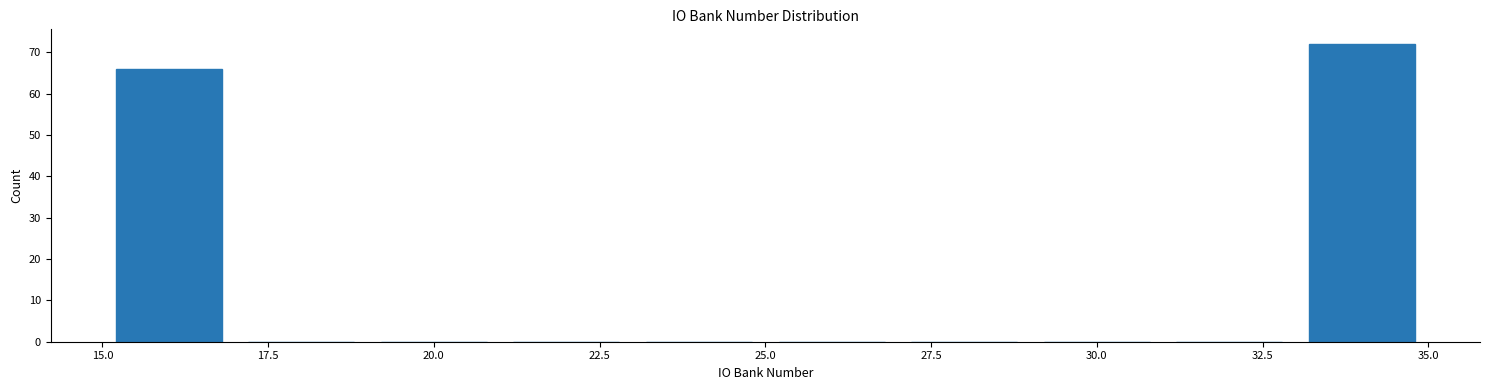

Reading left to right, transcribe this chart: for each bar, give the range it covers on the x-axis and its height. The values are not printed on the chart, so give them approximately, as read against the axis.

15 to 17: 66
17 to 19: 0
19 to 21: 0
21 to 23: 0
23 to 25: 0
25 to 27: 0
27 to 29: 0
29 to 31: 0
31 to 33: 0
33 to 35: 72